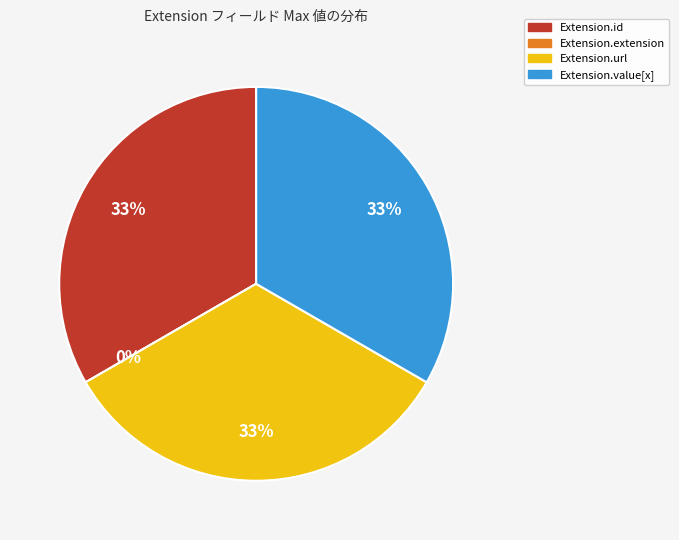

What percentage is the Extension.id slice, to the nearest percent?

33%